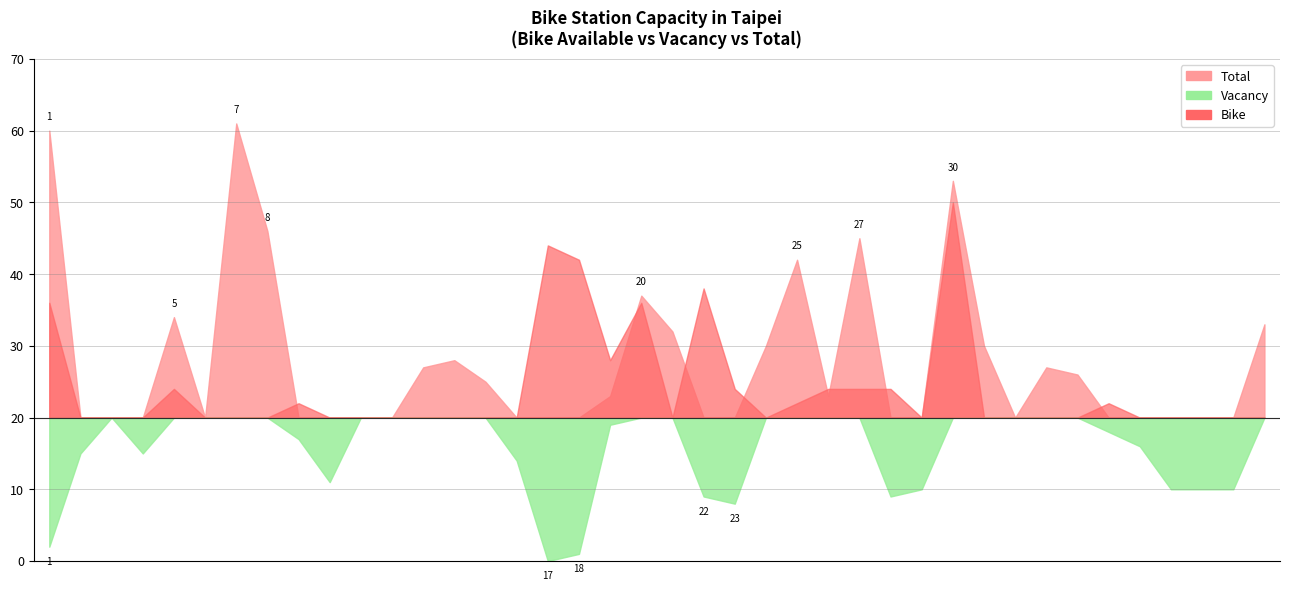

What is the difference between the highest and lowest values at 臺大水源修齊會館?

9